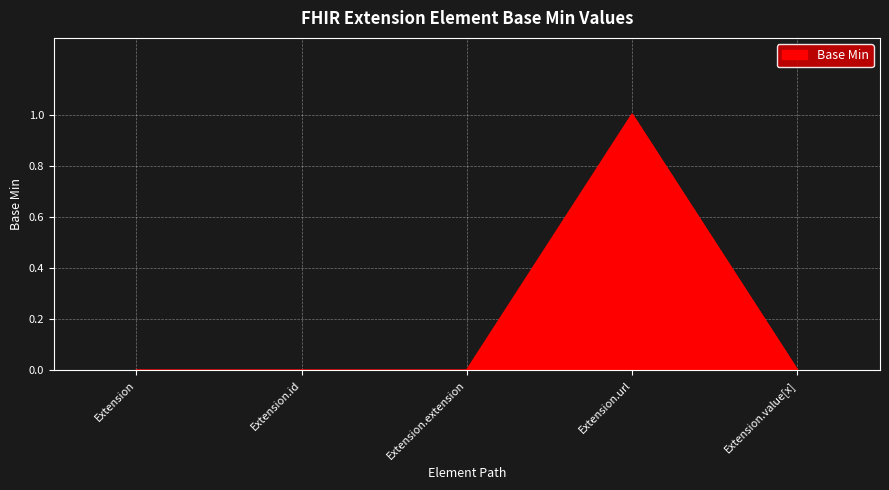

Between Extension.url and Extension.id, which is larger?

Extension.url